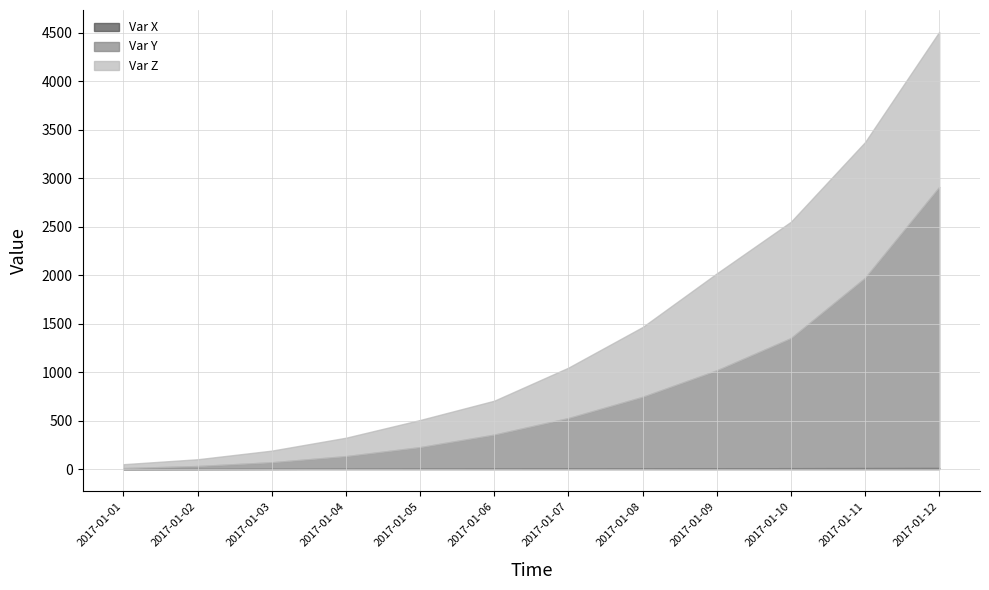

What is the average value of the Var X series?

6